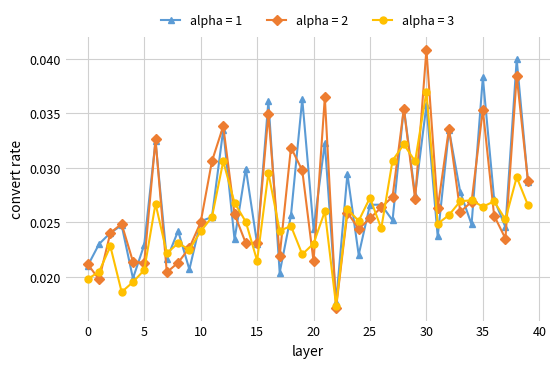

True or false: alpha = 1 has more than 0 points higher than both neighbors.

True